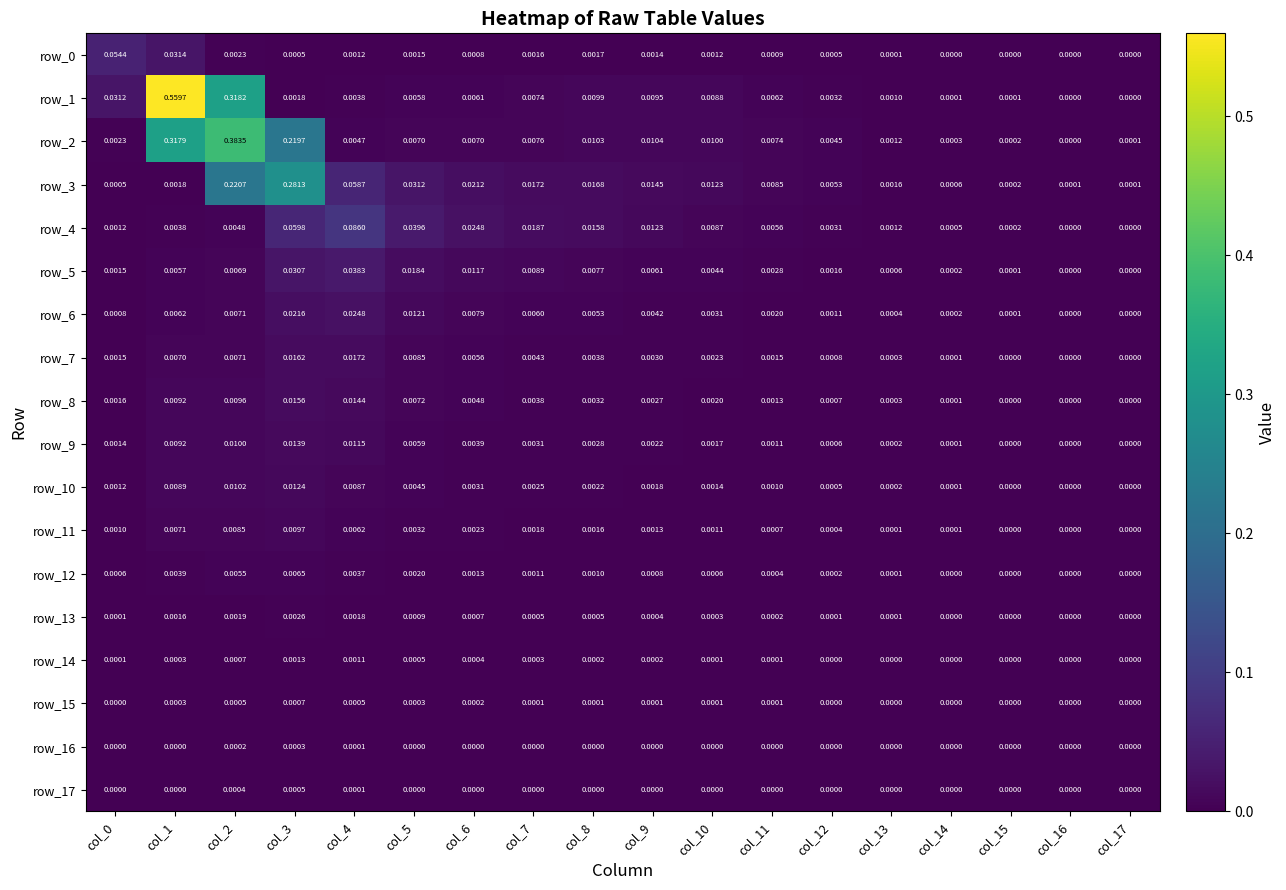

How many data points does each series have?

18